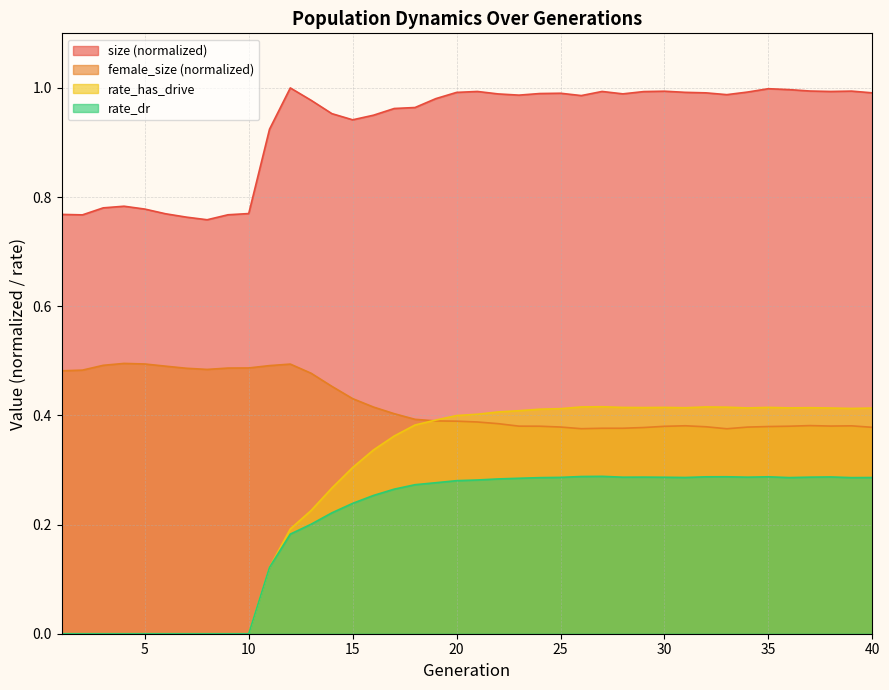

How many lines are shown in the chart?

4